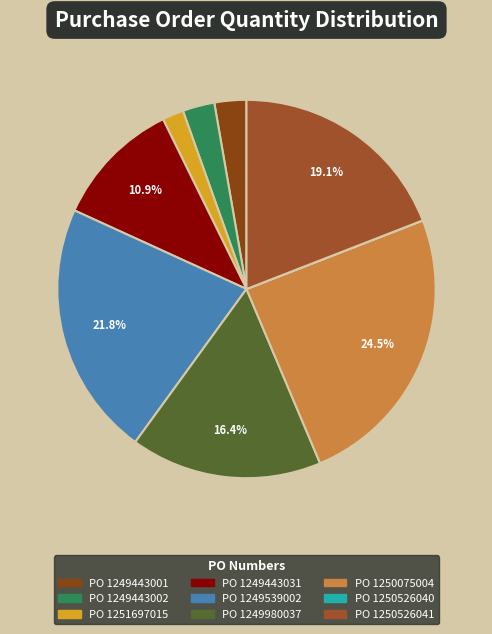

How many segments does this pie chart have?

9